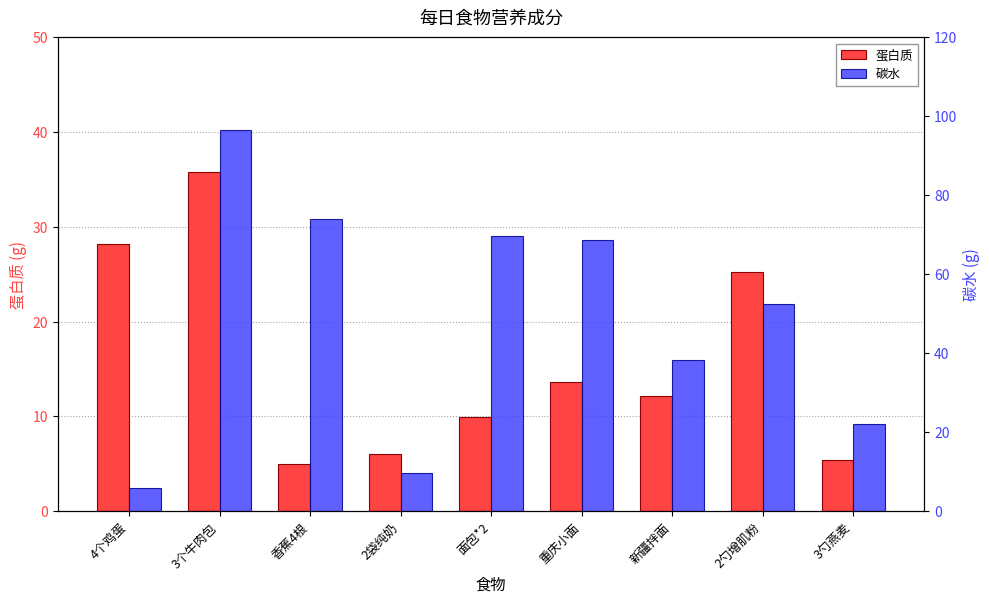

List the series in order of their peak value, highest first.

碳水, 蛋白质